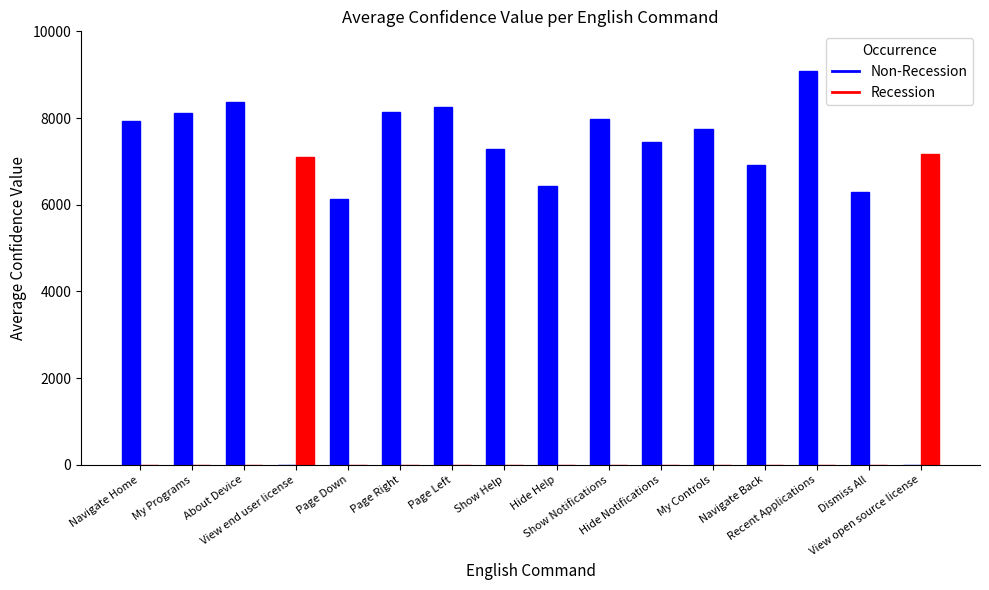

What is the maximum value shown in the chart?

9075